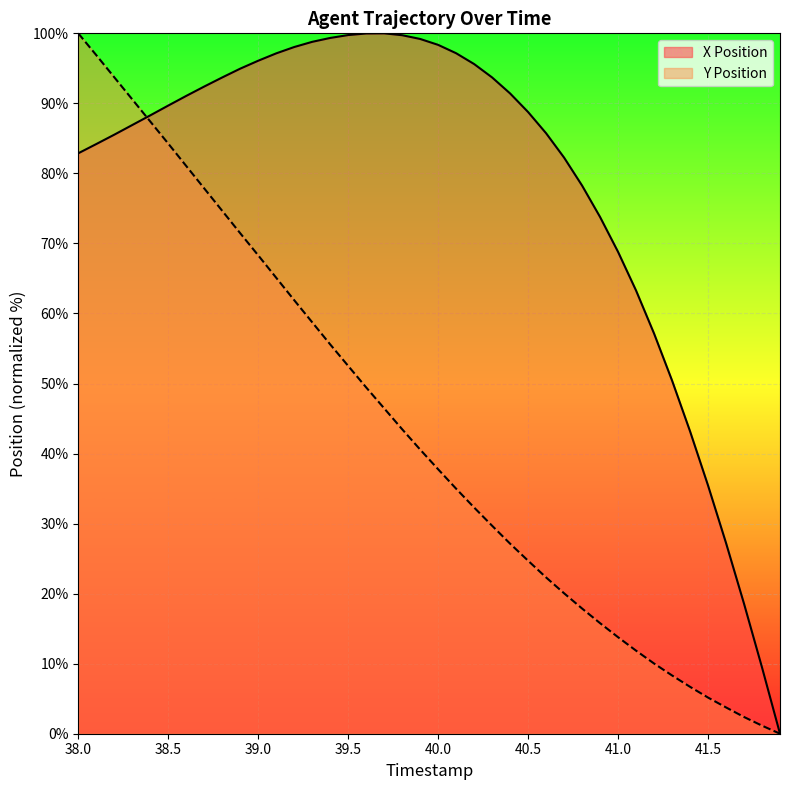

How many data points does each series have?

40